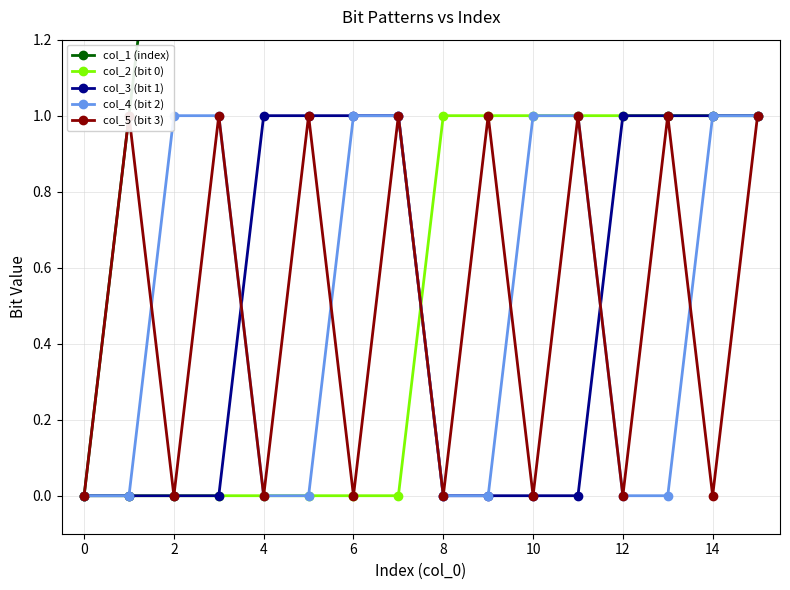

How many times do col_5 (bit 3) and col_2 (bit 0) cross each other?

1